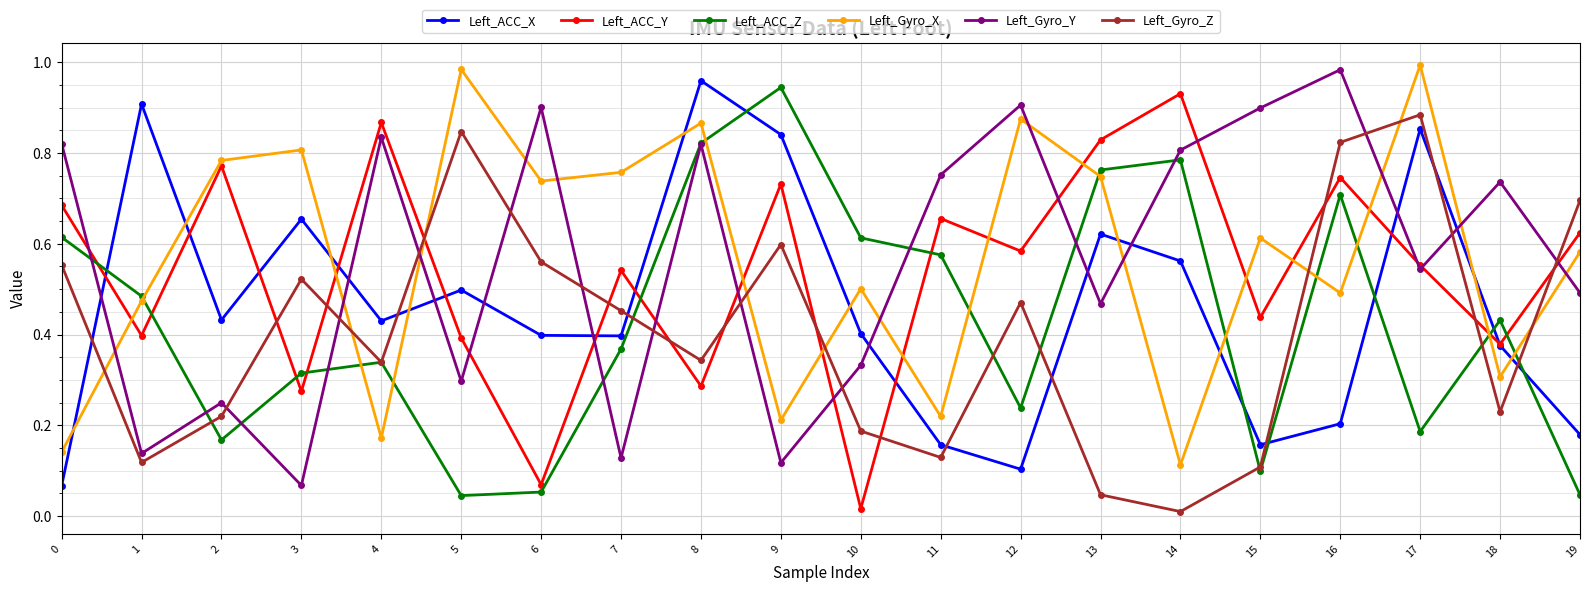

True or false: Left_ACC_X and Left_ACC_Y cross at least once.

True